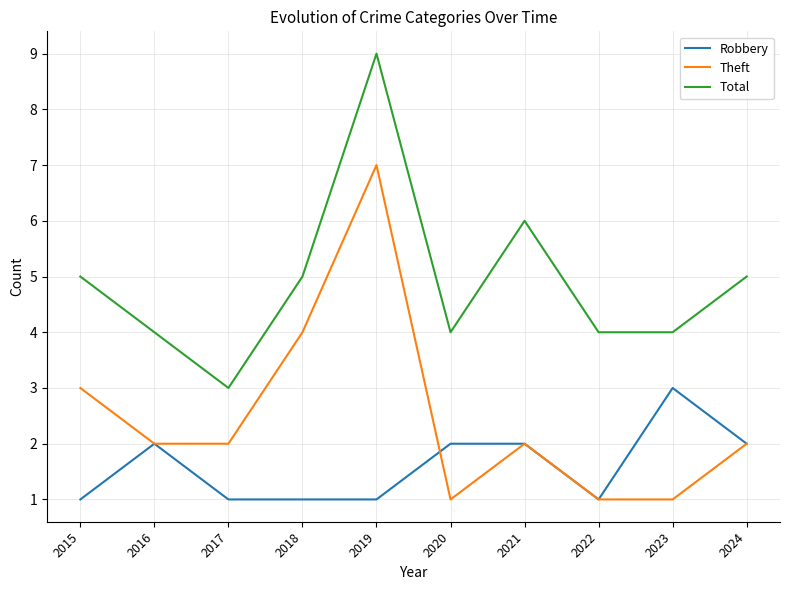

Between 2019 and 2024, which series saw the biggest shift?

Theft